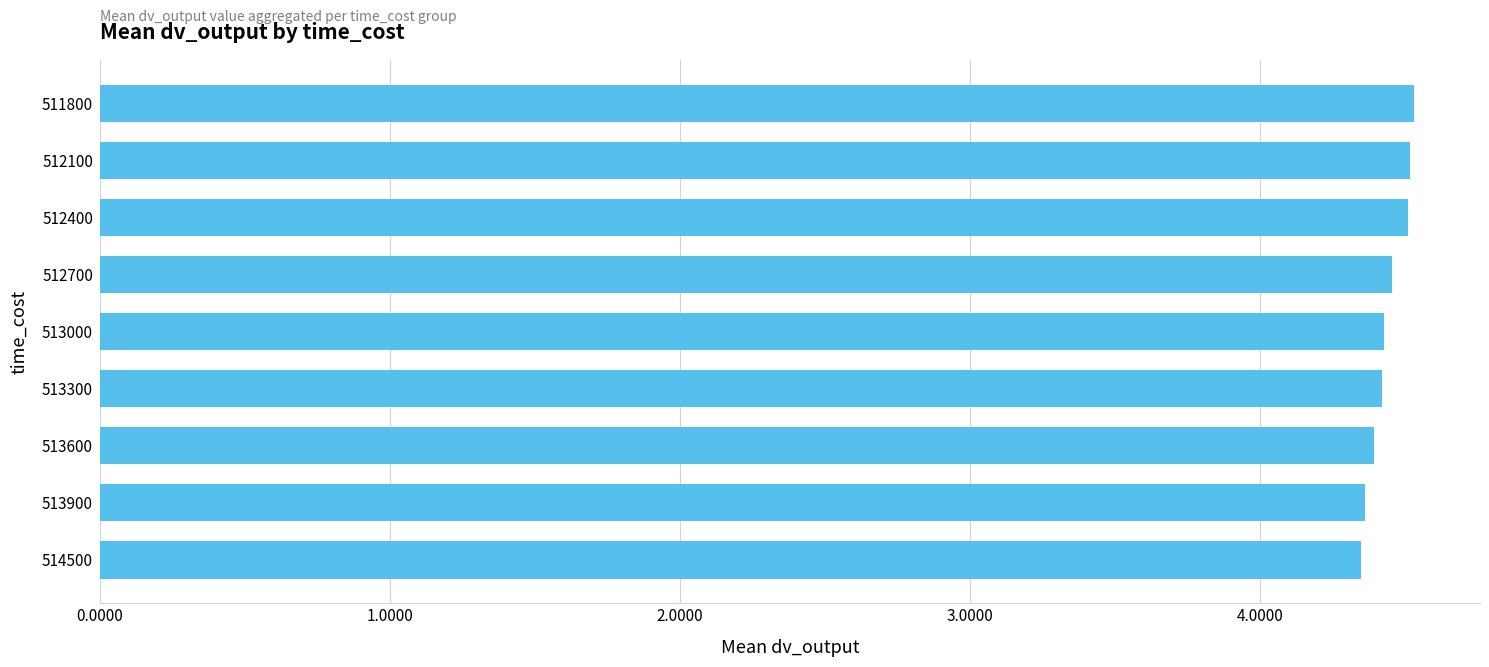

The value at 512100 is 1.6. True or false?

False